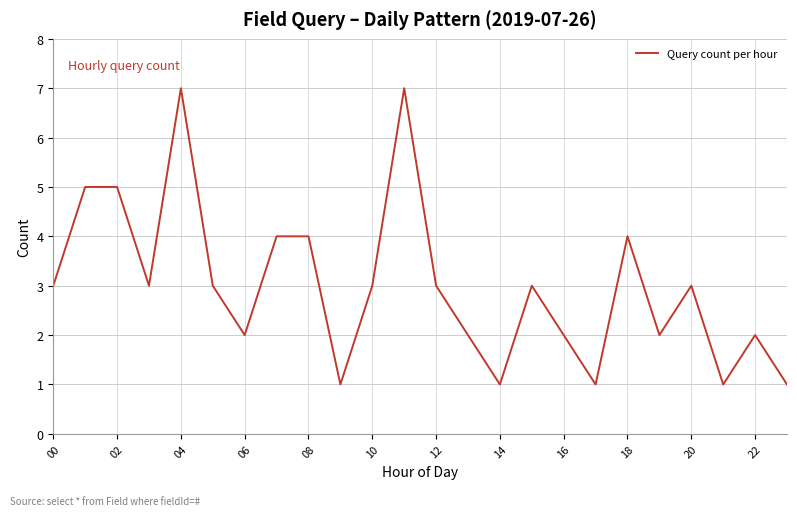

What is the greatest value displayed?

7